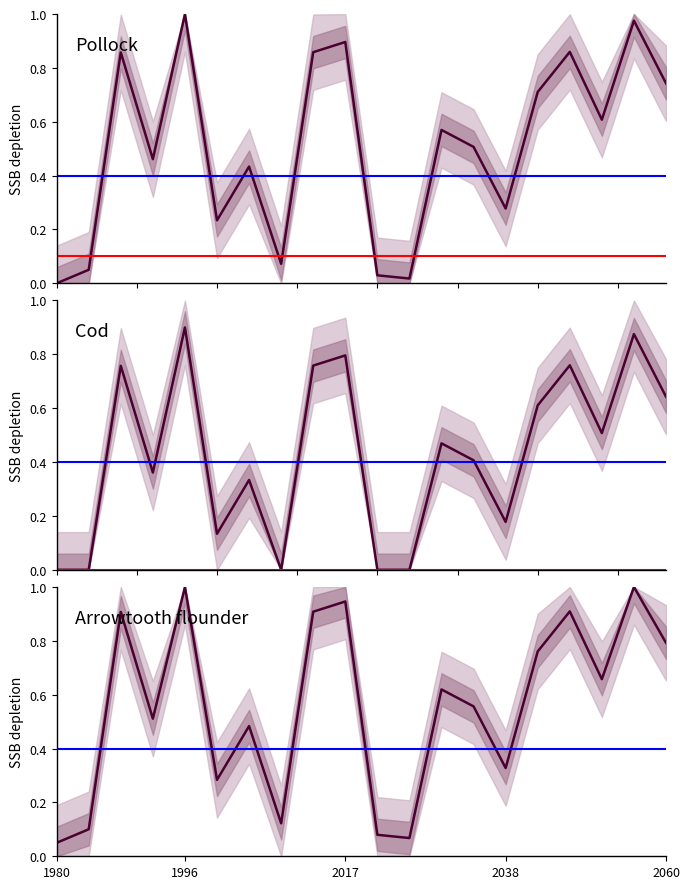

Is this an area chart (filled region under the line)?

No